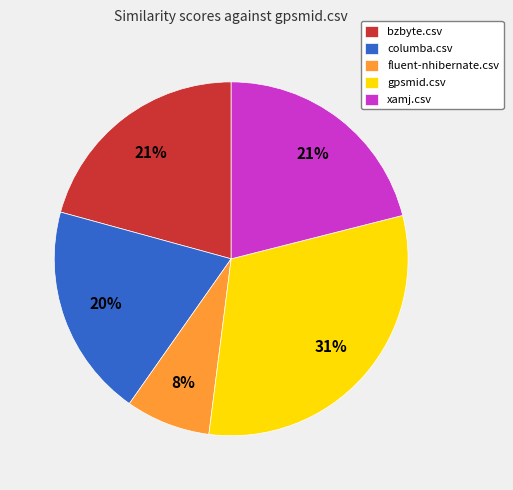

To the nearest percent, what is the difference between the largest and smallest slice percentages?

23%